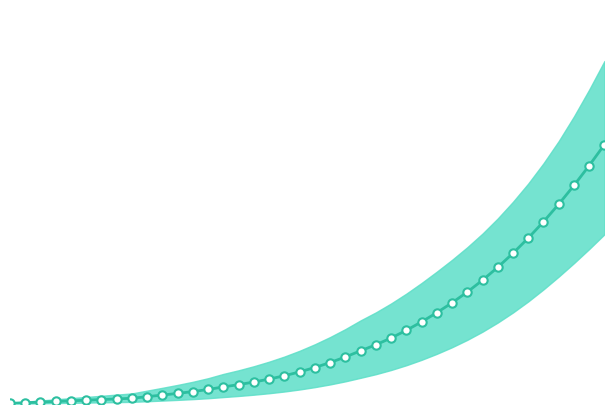

Is it true that the value at 11 is 1328?

False